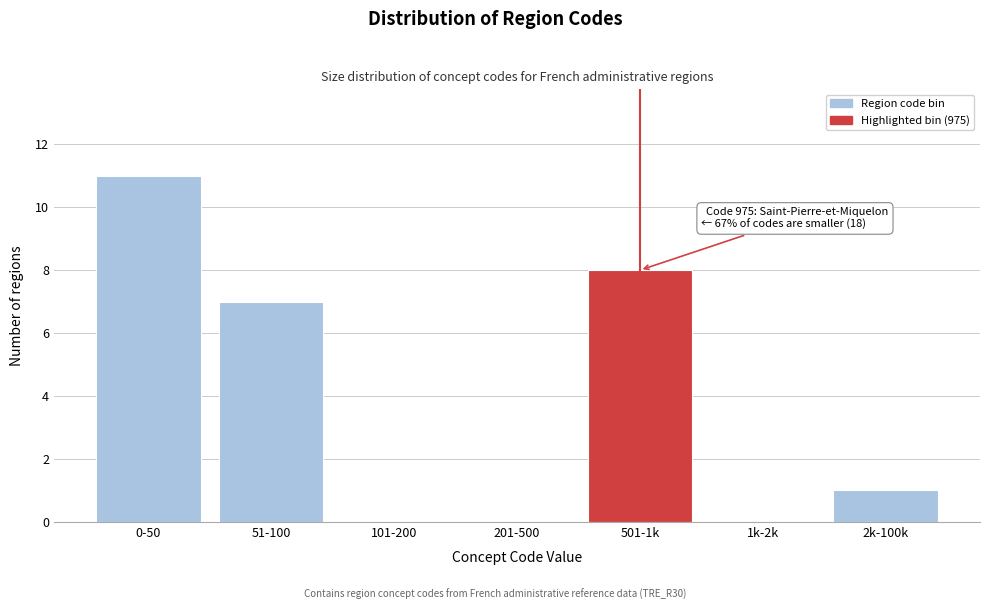

Reading left to right, list all the values displayed in this chart.

0-50=11	51-100=7	101-200=0	201-500=0	501-1k=8	1k-2k=0	2k-100k=1